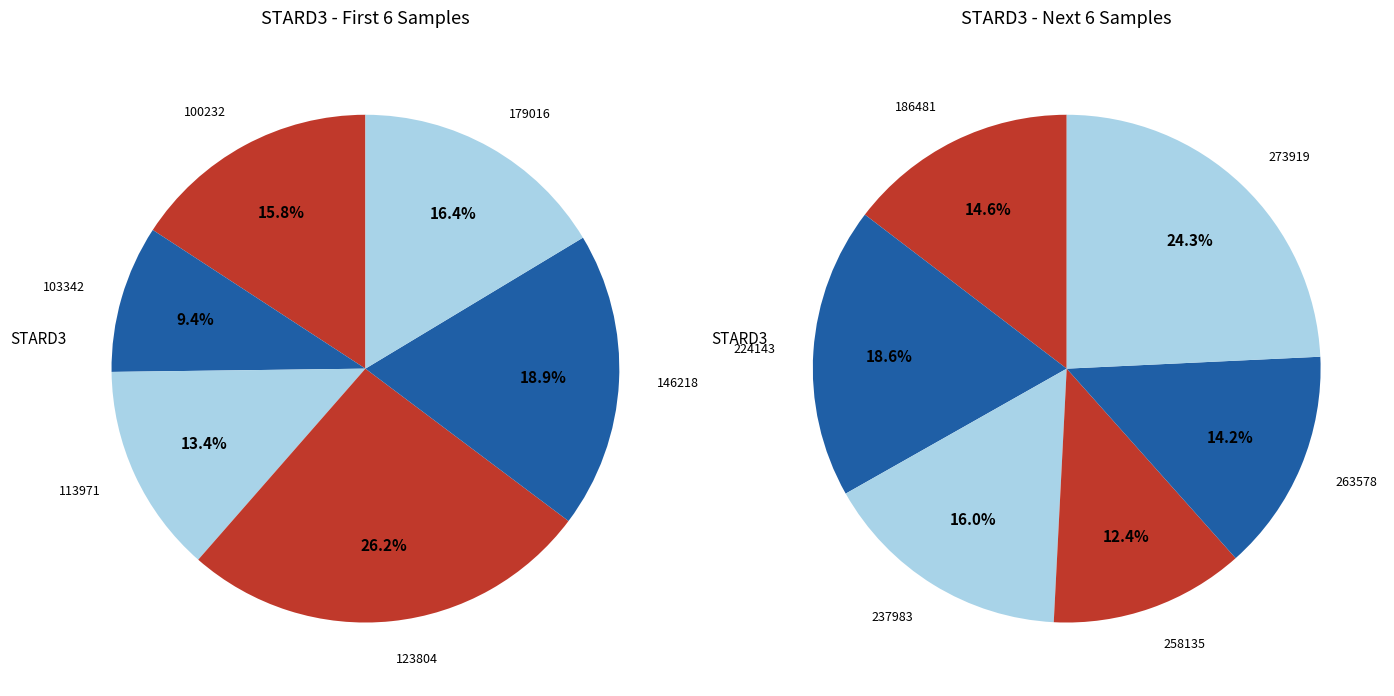

Which slice is the largest?

123804